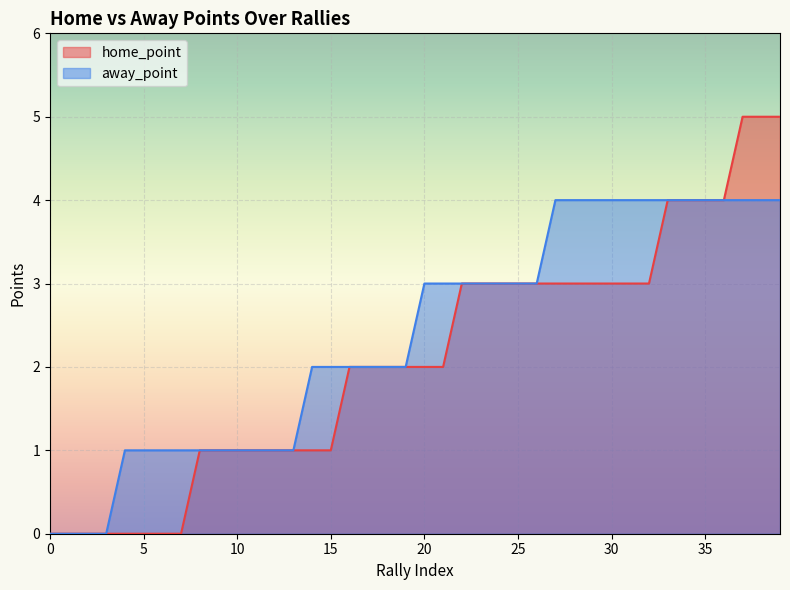

True or false: home_point and away_point intersect in this chart.

False